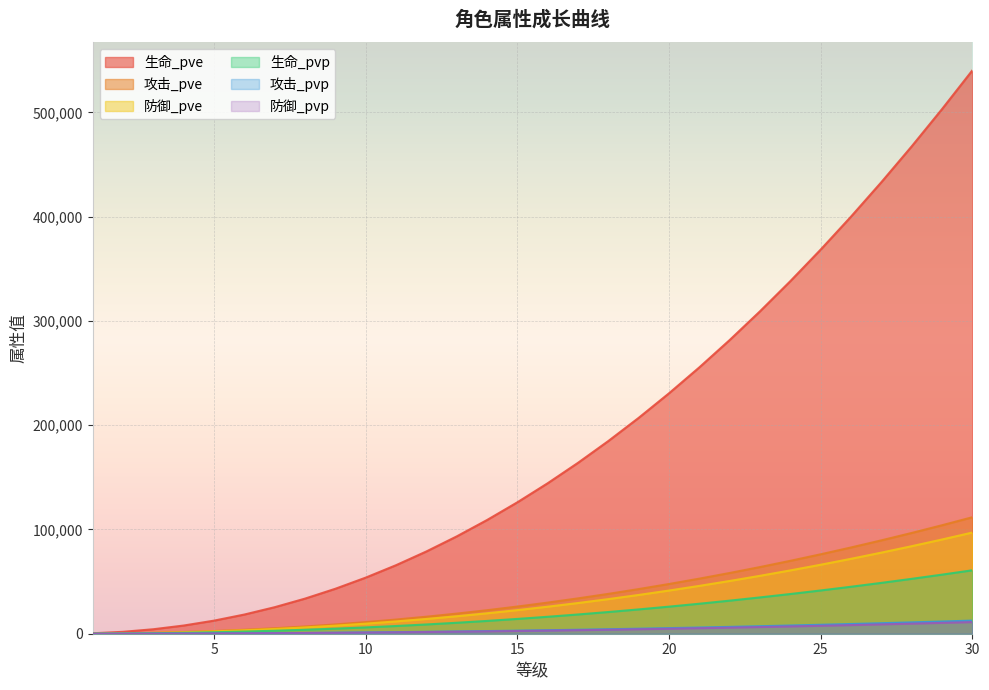

What is the lowest value of the 防御_pvp series?

8